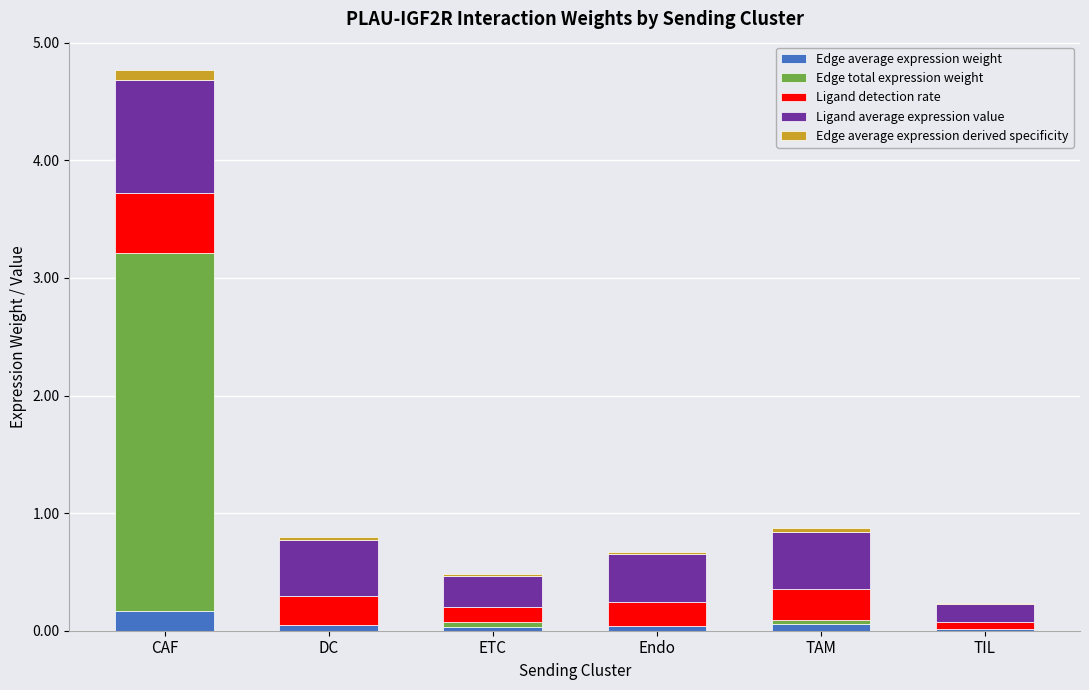

How many data points does each series have?

6